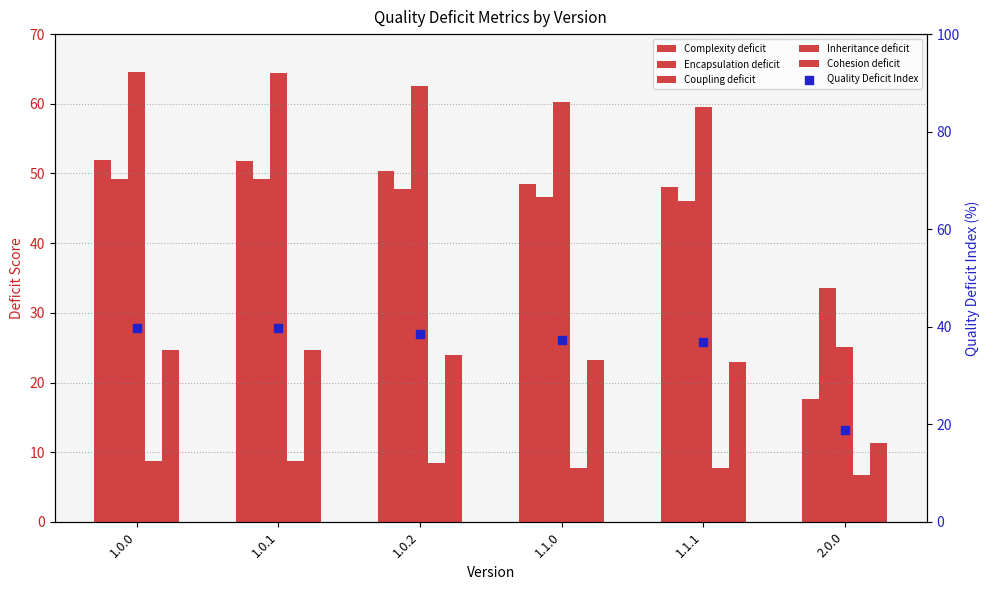

Which series reaches the maximum Y coordinate?

Coupling deficit